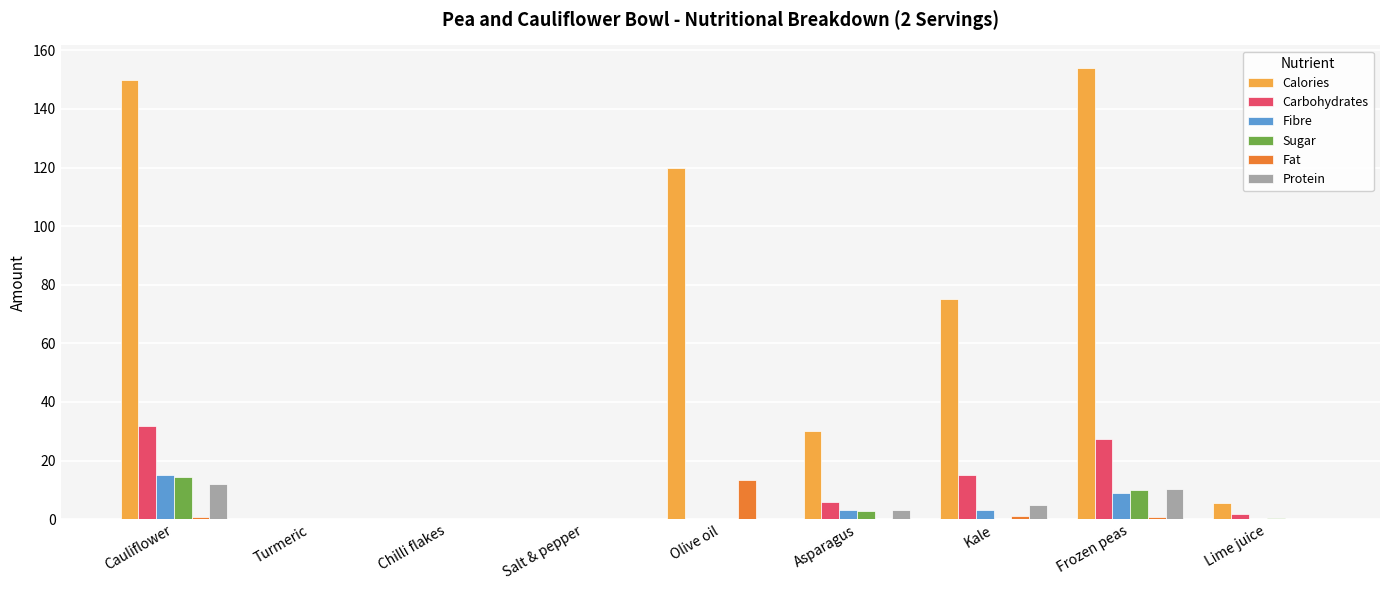

The value of Sugar at Frozen peas is 16.8. True or false?

False